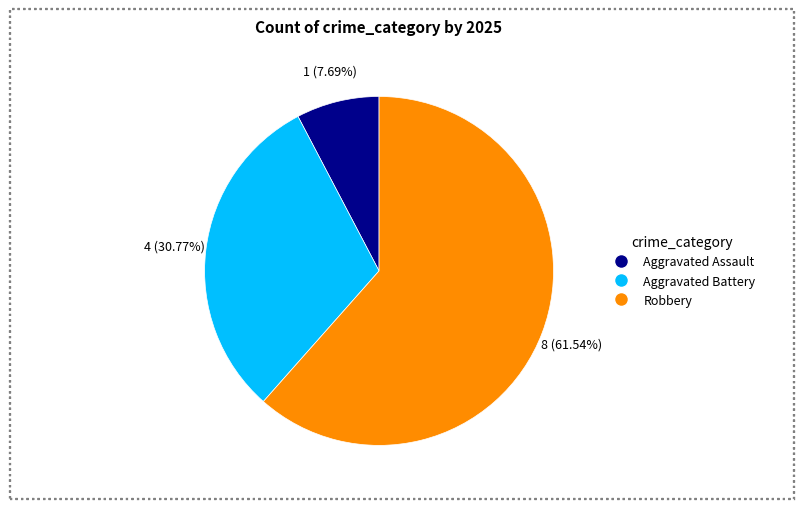

Count the number of slices in the pie.

3